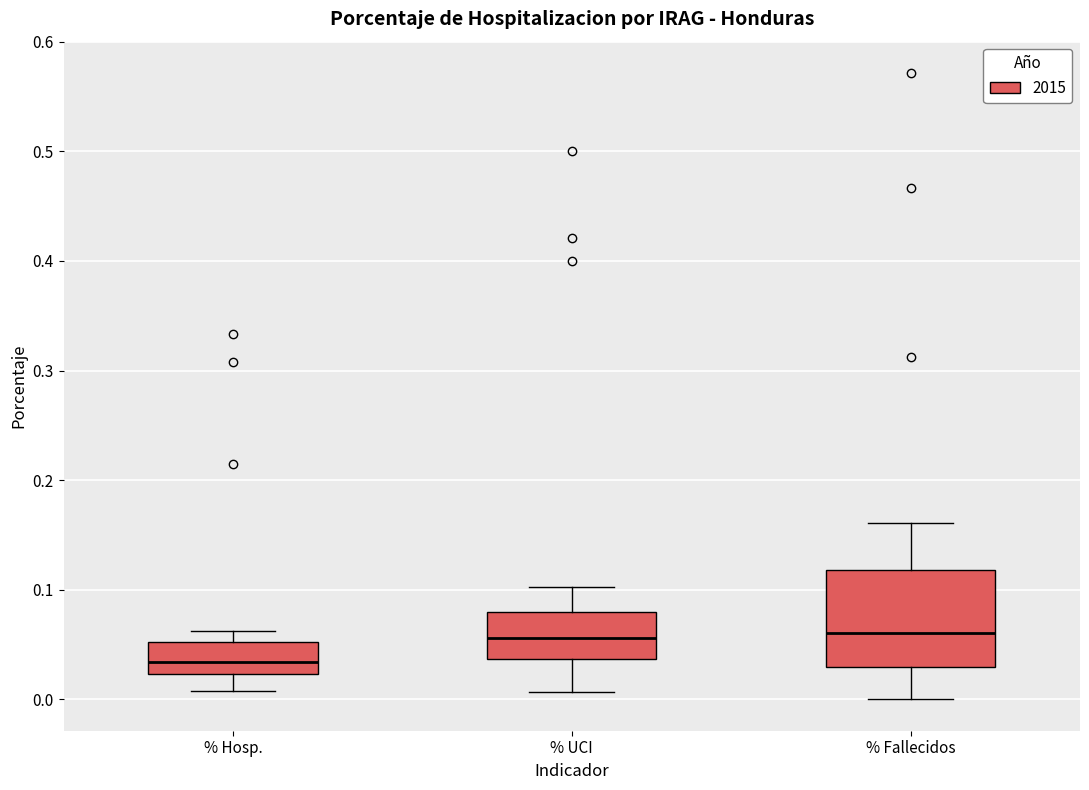

Where does the median line of the box for % UCI sit on the y-axis? The values are not printed on the chart, so give them approximately, as read against the axis.

0.06